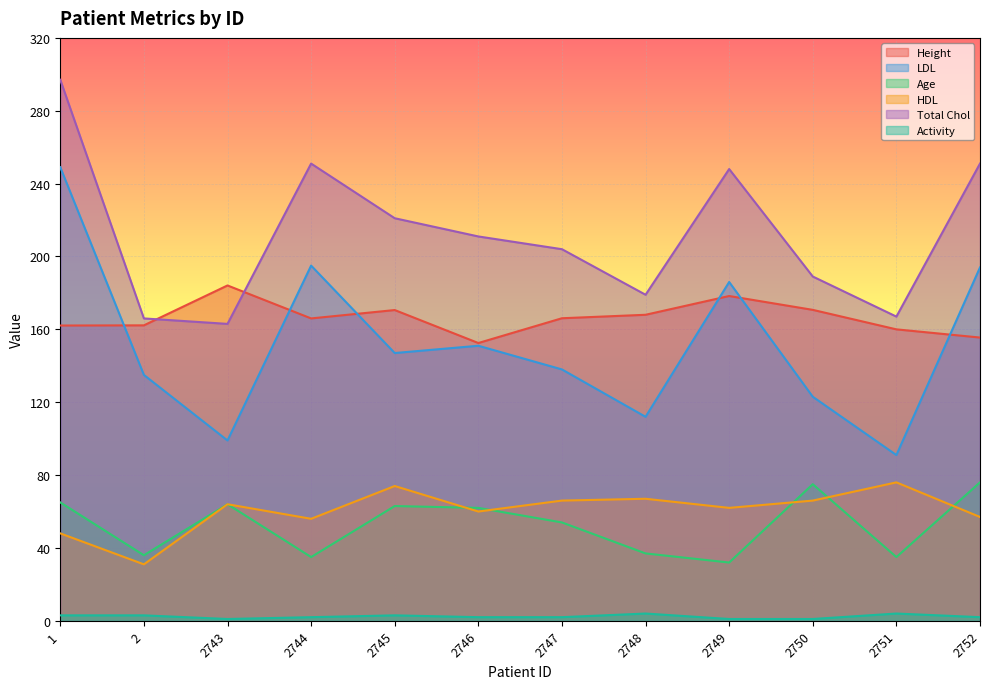

How many lines are shown in the chart?

6